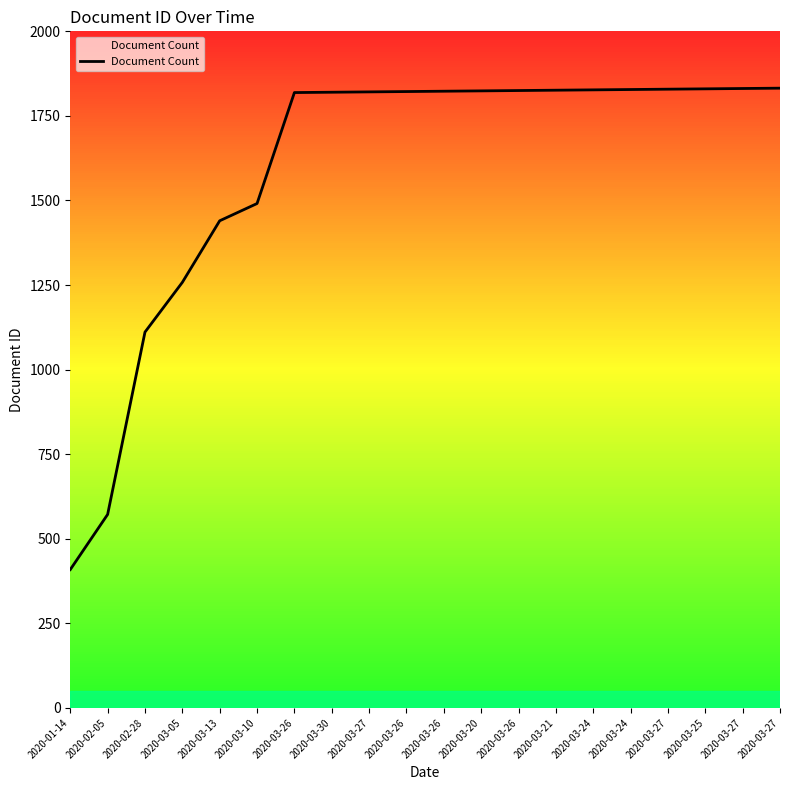

Is it true that the value at 2020-03-27 is 1832?

True